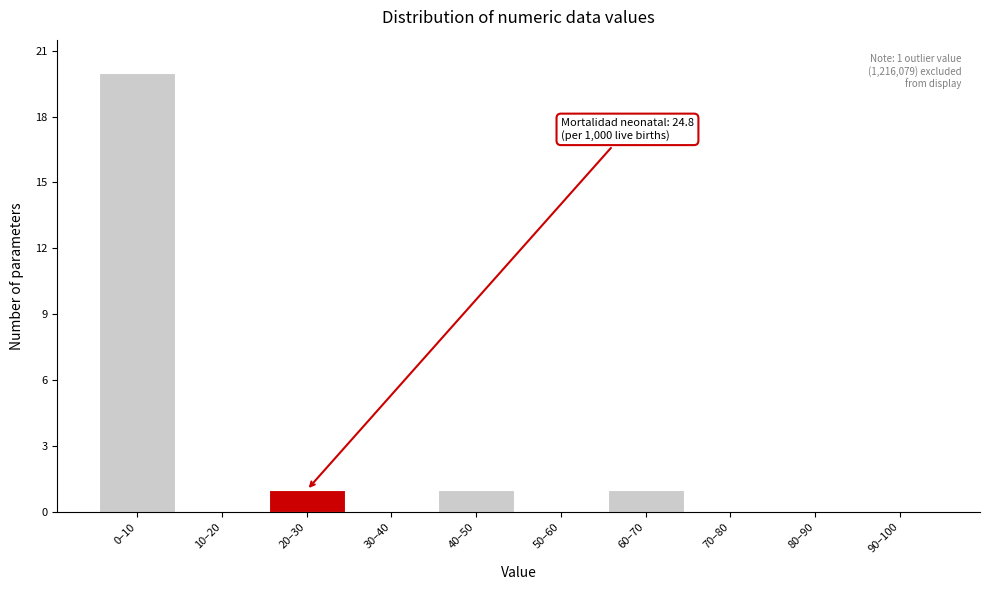

Reading right to left, what are all the values shown in this chart?

90–100=0	80–90=0	70–80=0	60–70=1	50–60=0	40–50=1	30–40=0	20–30=1	10–20=0	0–10=20